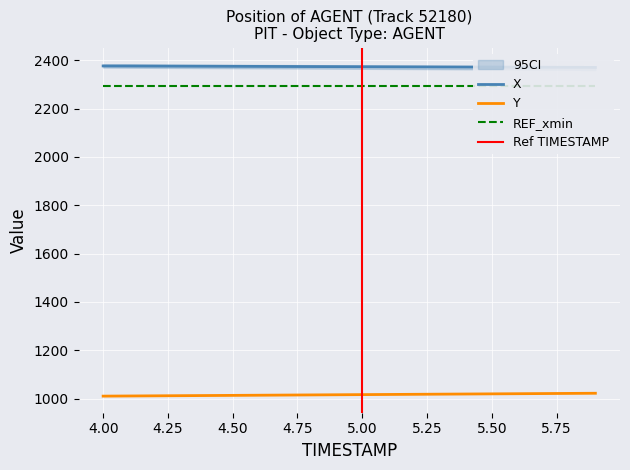

The value of Y at 5.00 is 290.0. True or false?

False